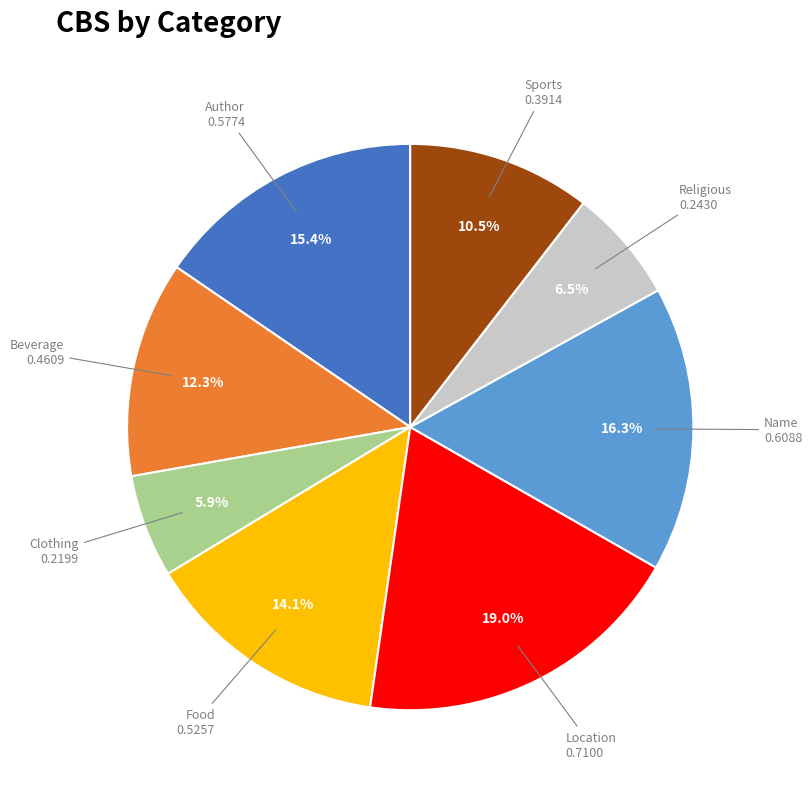

Is there any slice that represents more than half of the pie?

No